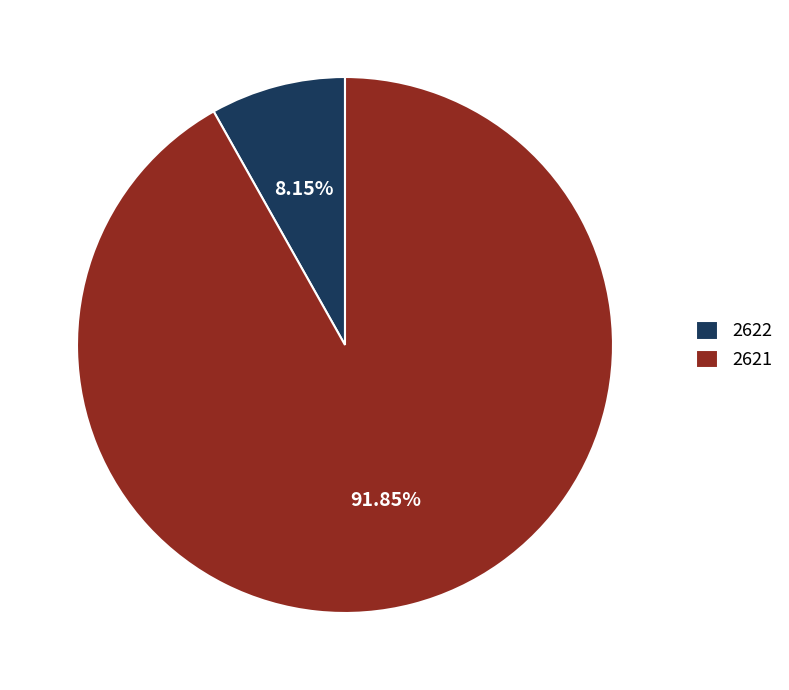

What is the total percentage of 2622 and 2621?

100.0%